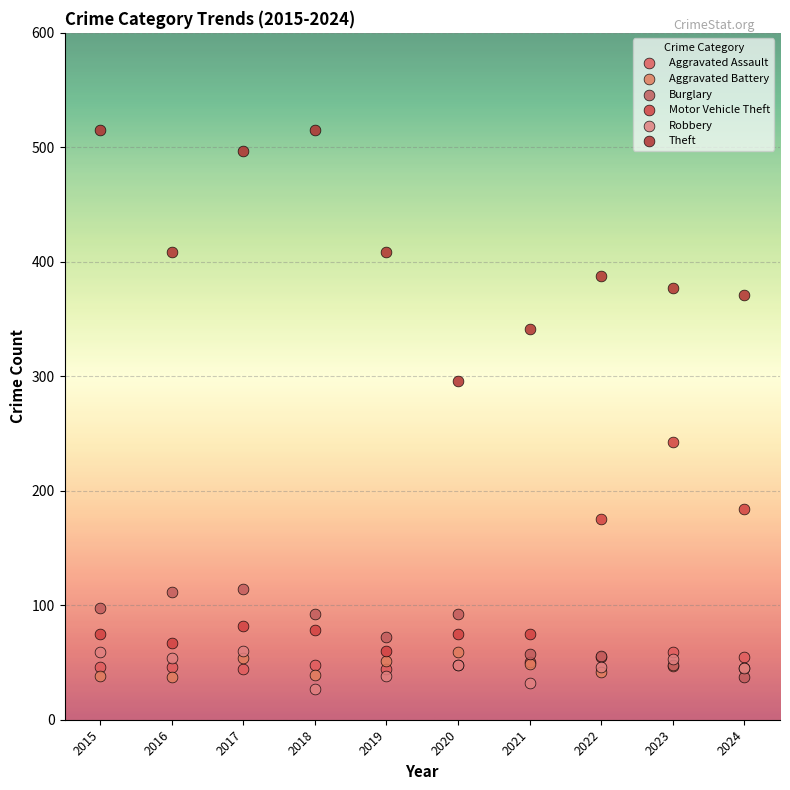

Which series contains the highest Y value?

Theft